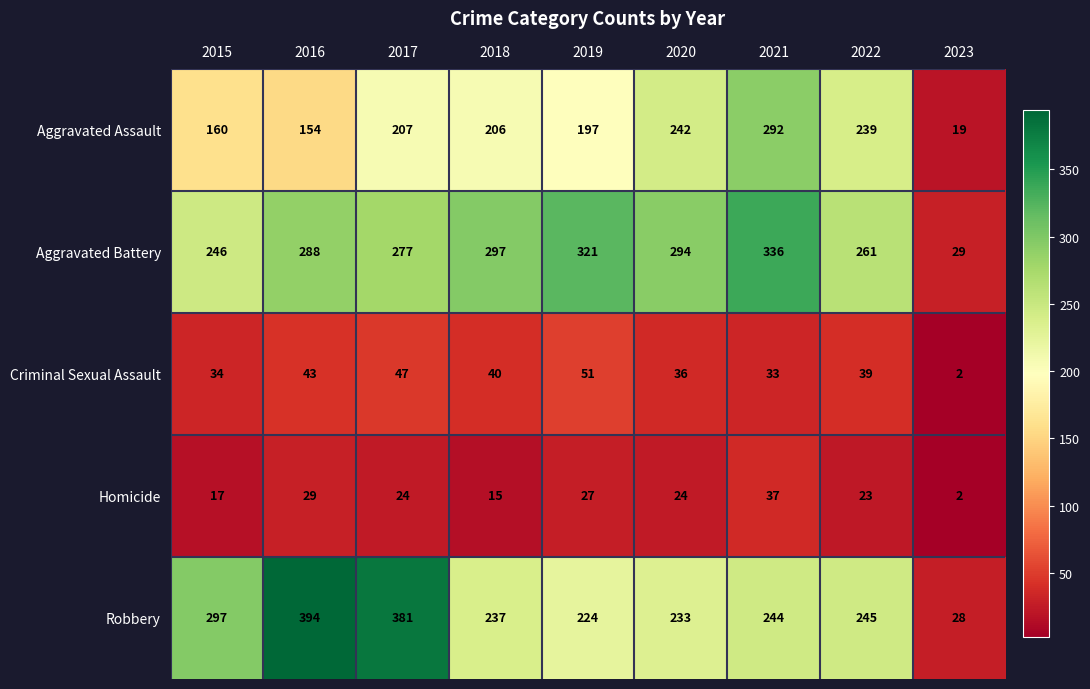

How many series are shown in this chart?

5